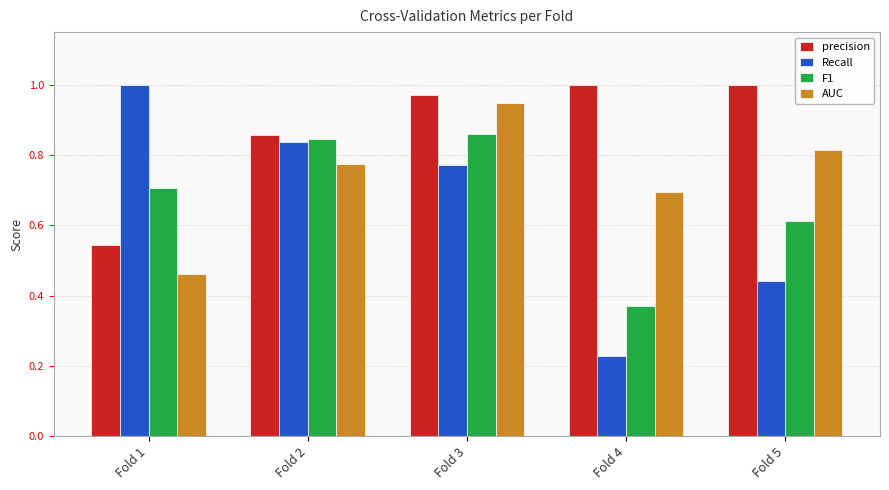

Where is precision nearest to the value 0?

Fold 1